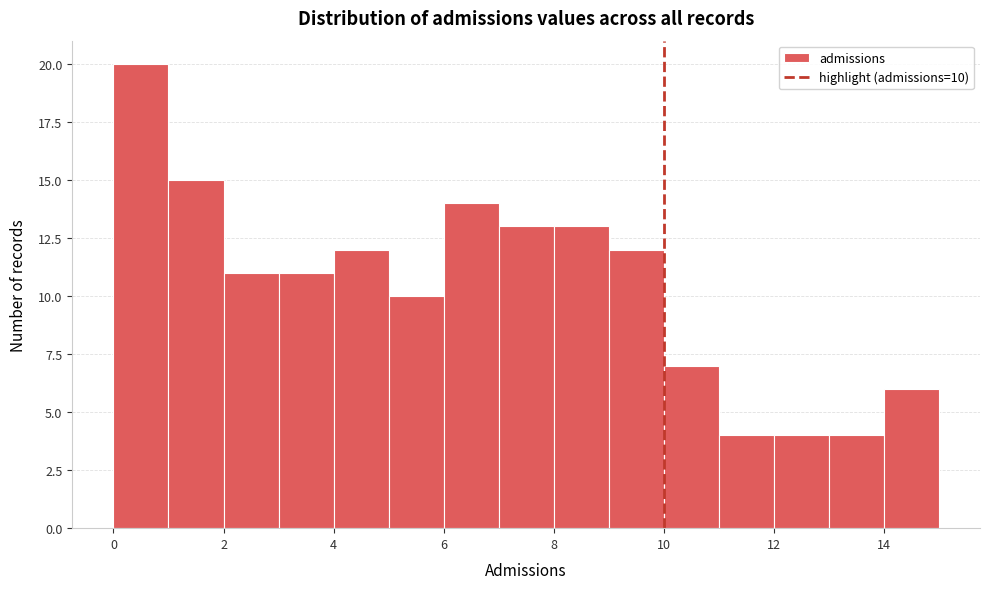

Over which range of the x-axis is the bar tallest?

0 to 1